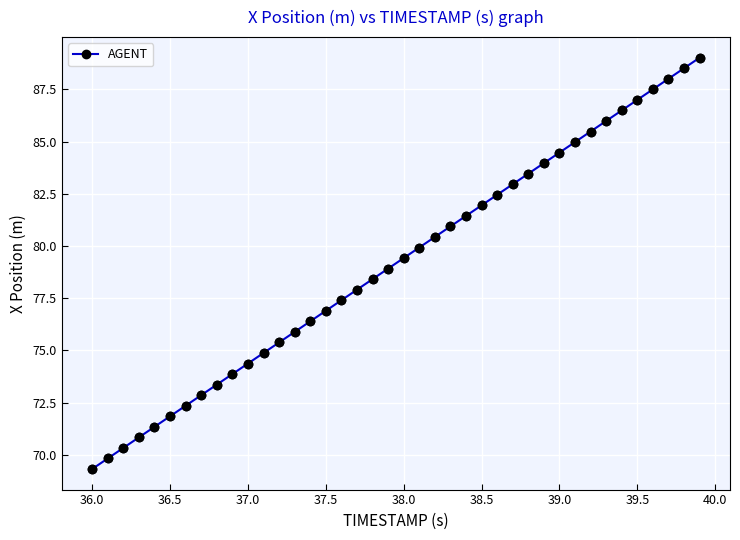

True or false: there are more than 1 points higher than both neighbors.

False